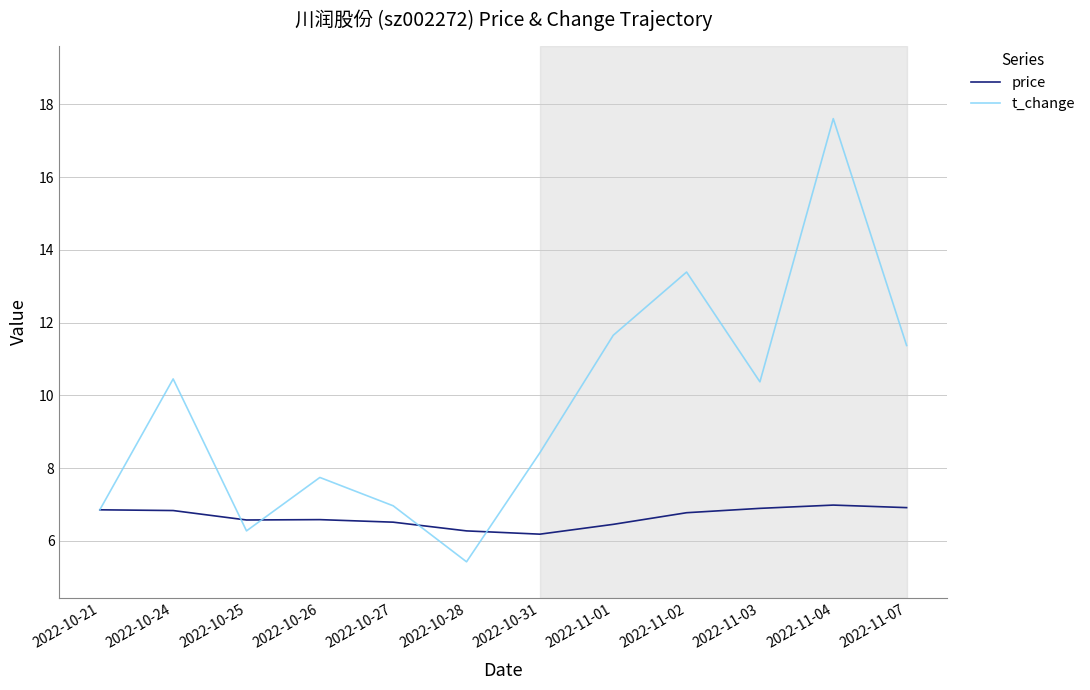

What is the average value of the price series?

6.6